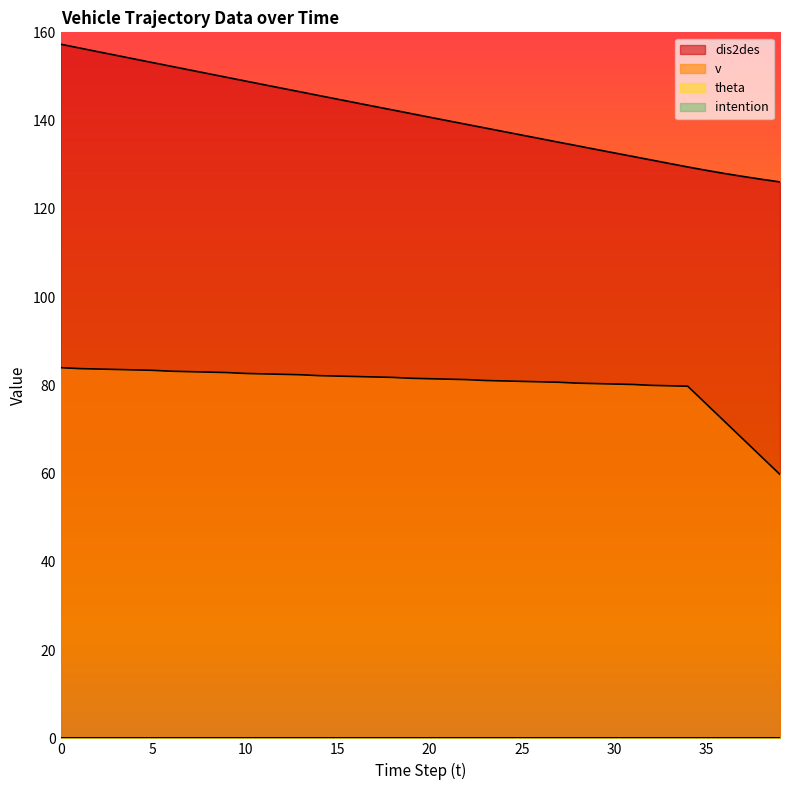

Reading left to right, transcribe all the data shown in this chart.

dis2des: 0=157.3	1=156.5	2=155.6	3=154.8	4=154.0	5=153.1	6=152.3	7=151.5	8=150.6	9=149.8	10=149.0	11=148.2	12=147.3	13=146.5	14=145.7	15=144.9	16=144.0	17=143.2	18=142.4	19=141.6	20=140.8	21=140.0	22=139.2	23=138.3	24=137.5	25=136.7	26=135.9	27=135.1	28=134.3	29=133.5	30=132.7	31=131.9	32=131.1	33=130.3	34=129.5	35=128.7	36=128.0	37=127.3	38=126.7	39=126.1
v: 0=84.0	1=83.8	2=83.7	3=83.6	4=83.5	5=83.4	6=83.2	7=83.1	8=83.0	9=82.9	10=82.7	11=82.6	12=82.5	13=82.4	14=82.2	15=82.1	16=82.0	17=81.9	18=81.8	19=81.6	20=81.5	21=81.4	22=81.3	23=81.1	24=81.0	25=80.9	26=80.8	27=80.7	28=80.5	29=80.4	30=80.3	31=80.2	32=80.0	33=79.9	34=79.8	35=75.8	36=71.8	37=67.8	38=63.8	39=59.8